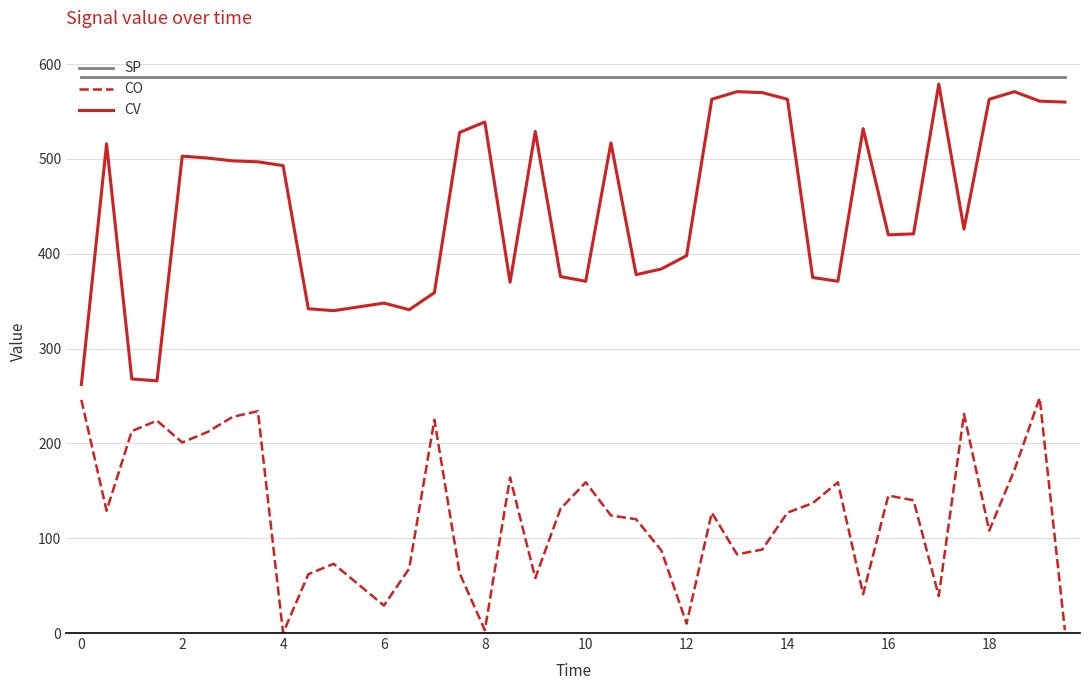

What is the highest value of the SP series?

586